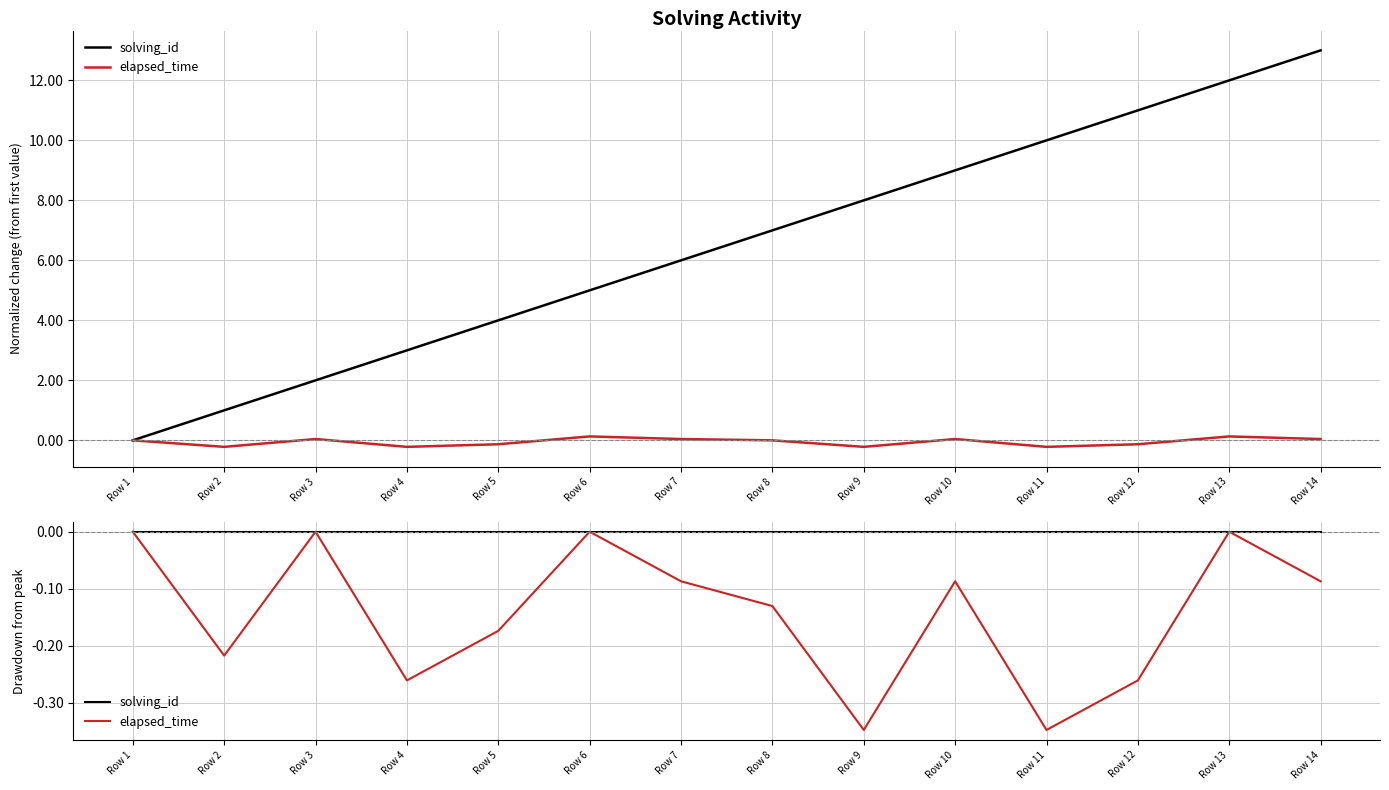

At which label does elapsed_time reach its minimum?

Row 9